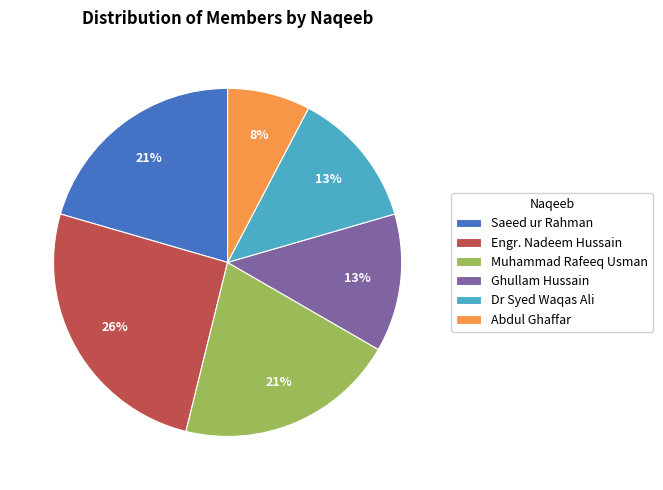

Do Engr. Nadeem Hussain and Ghullam Hussain together represent more than half of the pie?

No